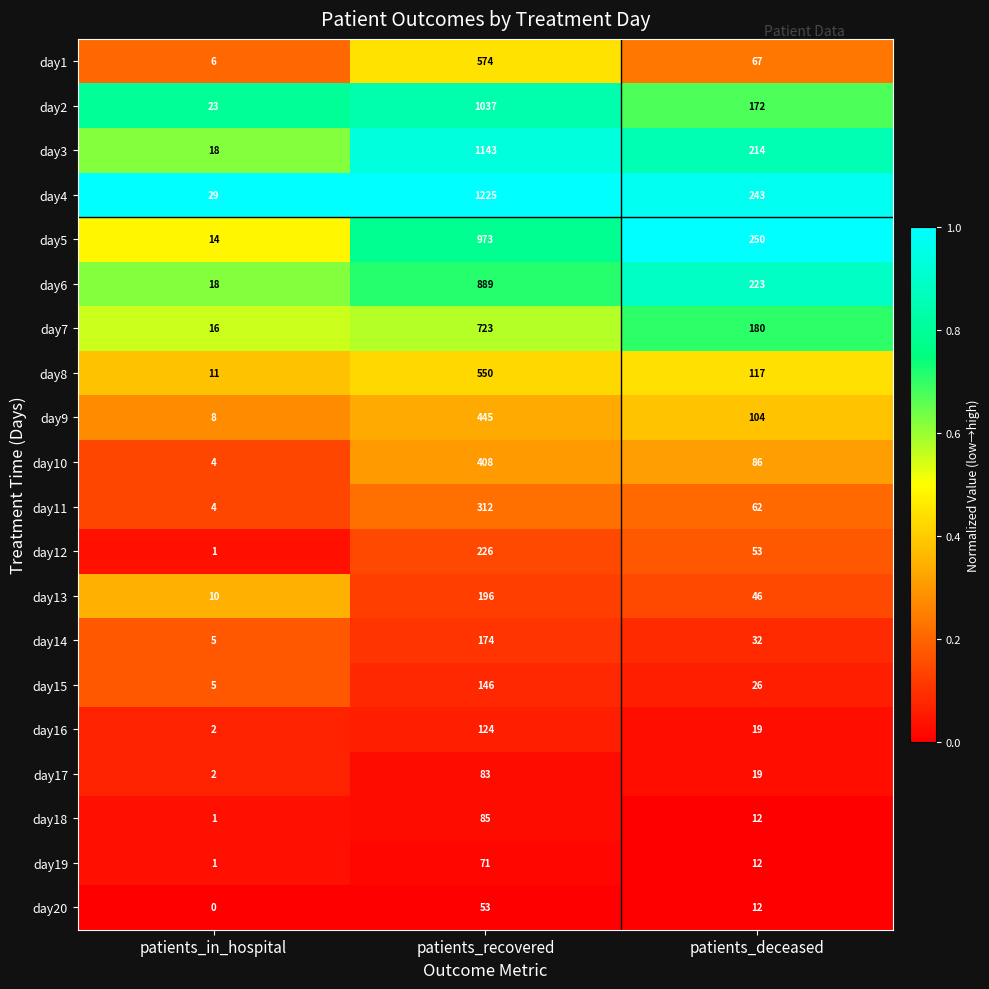

Count the day19 values in the range 1 to 71.

3